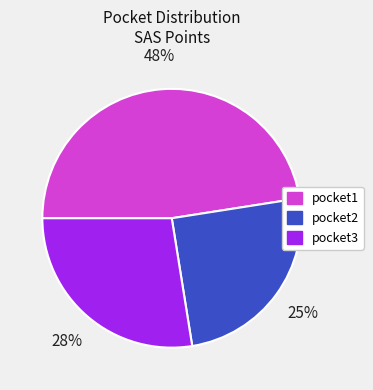

True or false: pocket2 accounts for 38% of the total.

False